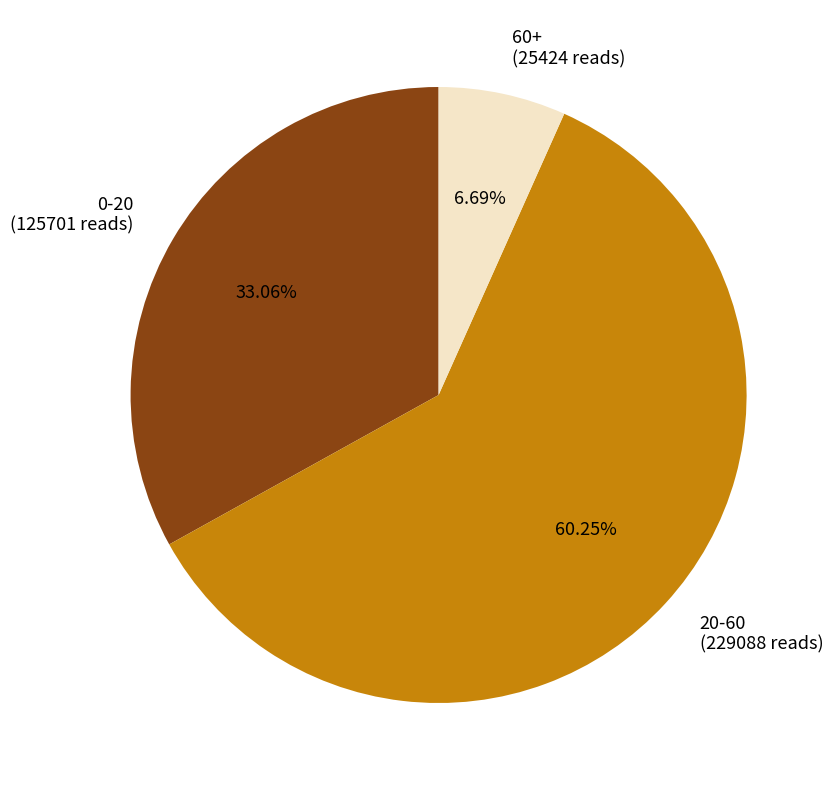

How many slices are in this pie chart?

3